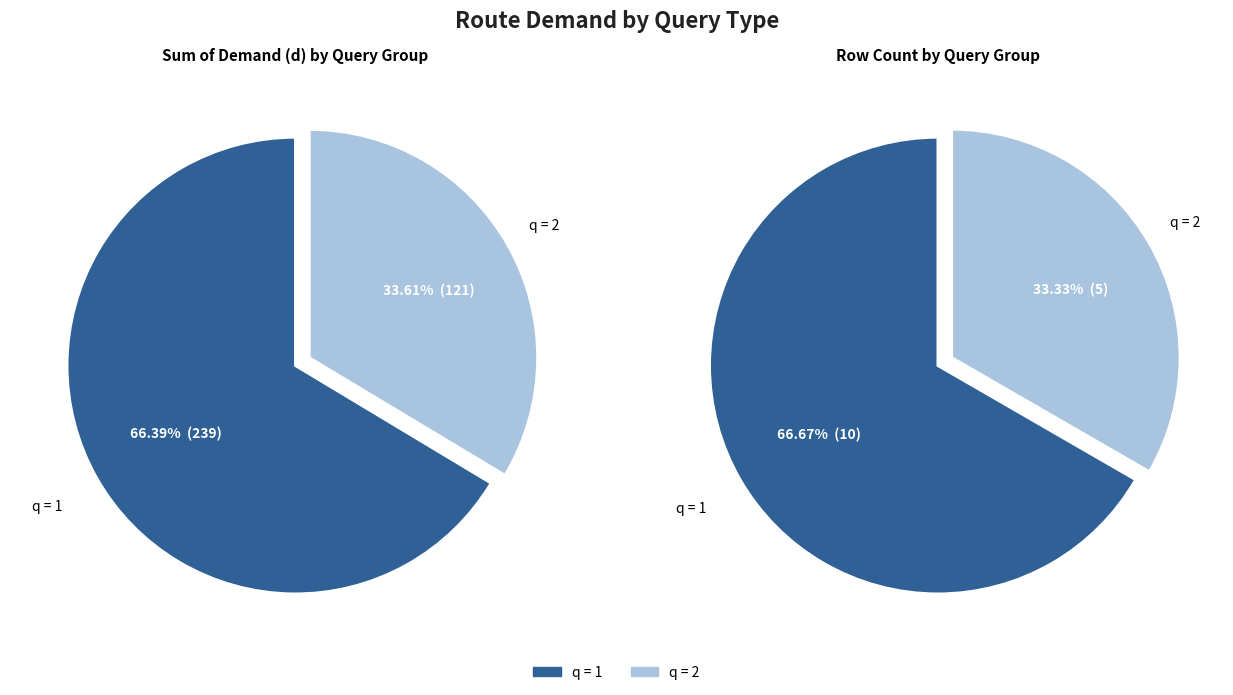

What portion of the pie excludes q=2?

66.7%